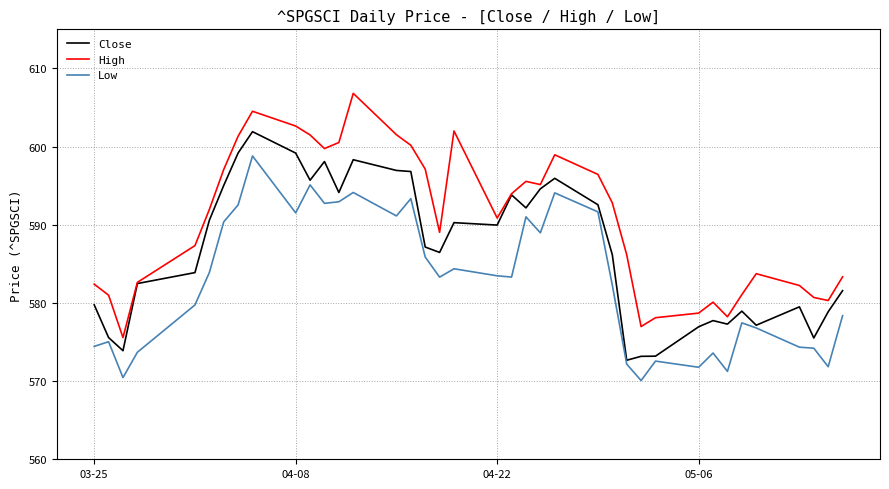

Rank the series by their average value, from lowest to highest.

Low, Close, High